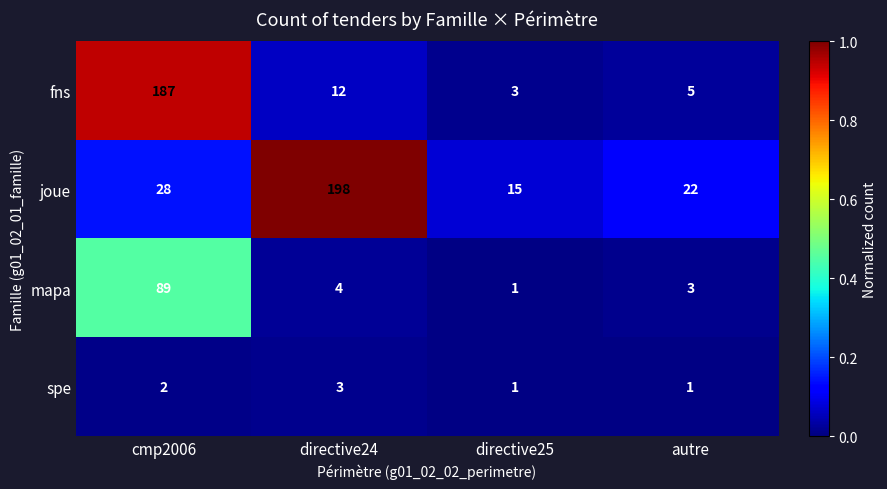

Which category has the highest value in the fns series?

cmp2006